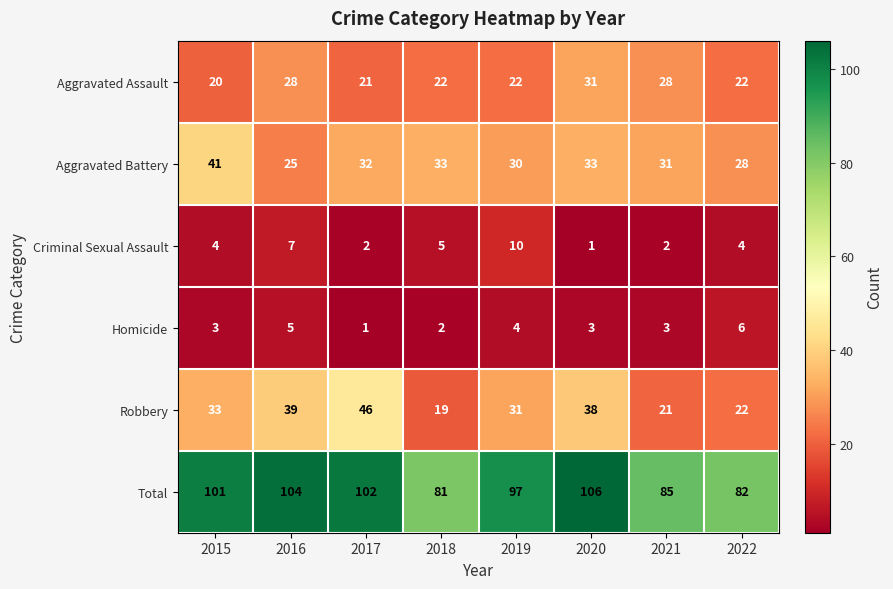

Which category has the lowest value in the Aggravated Battery series?

2016